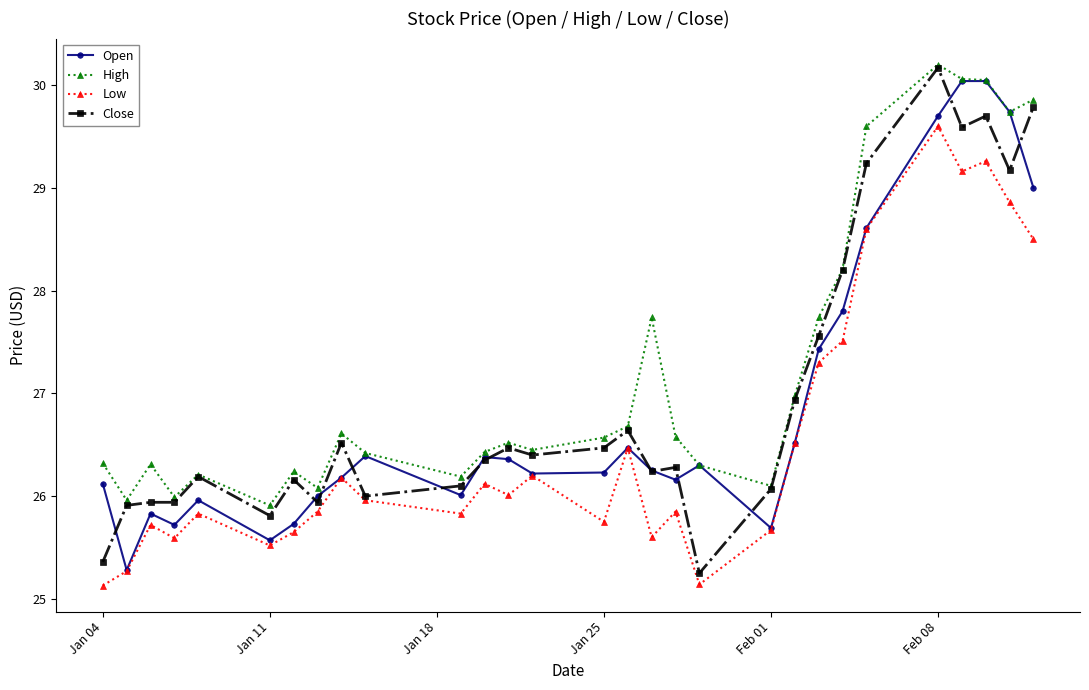

What is the highest value of the Open series?

30.0